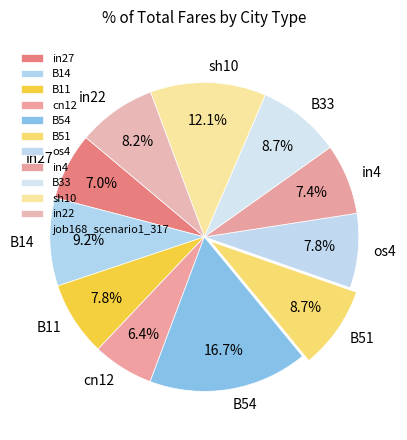

To the nearest percent, what percentage of the pie is B54?

17%